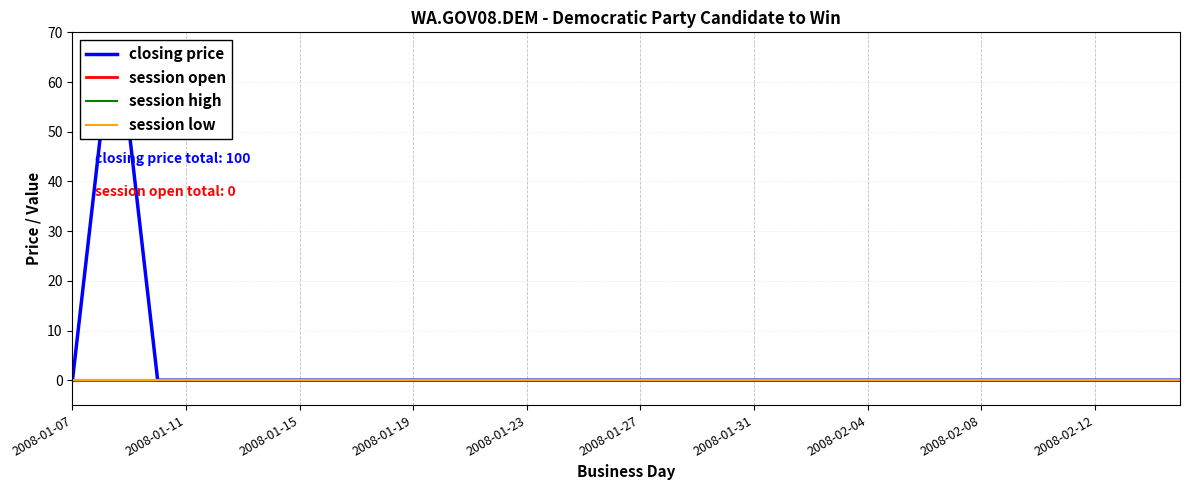

Which series has the widest spread of values?

closing price